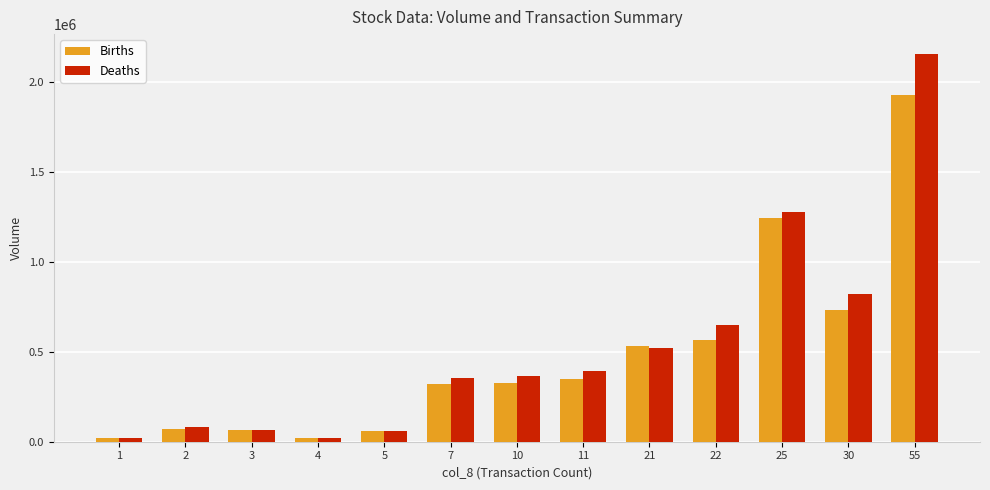

The Deaths series shows 172205 at 11. True or false?

False